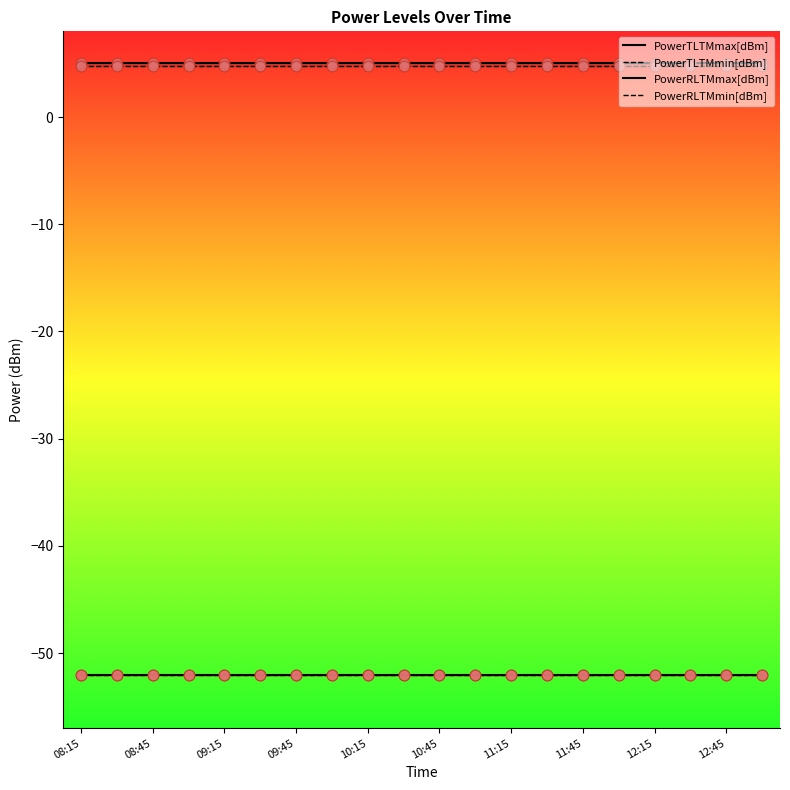

What is the total value across all series at 11:45?

-94.2